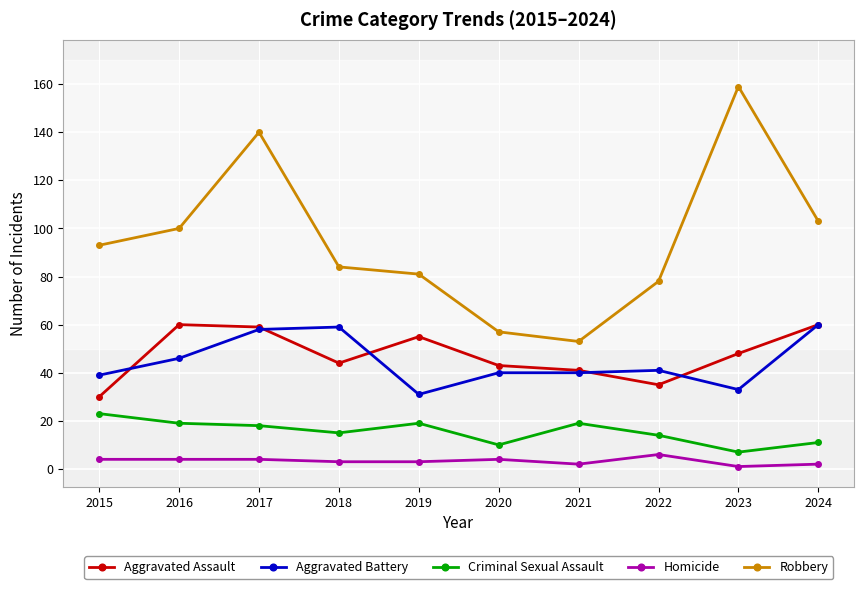

Count the Homicide values in the range 2 to 4.

8